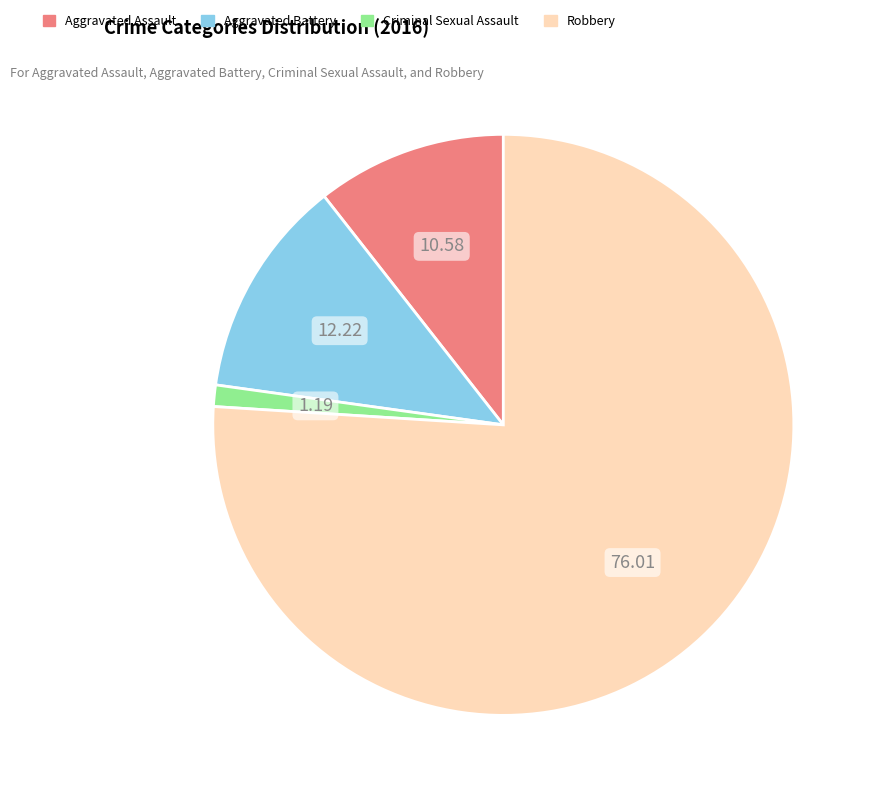

What is the ratio of the value at Aggravated Assault to the value at Criminal Sexual Assault?

8.9